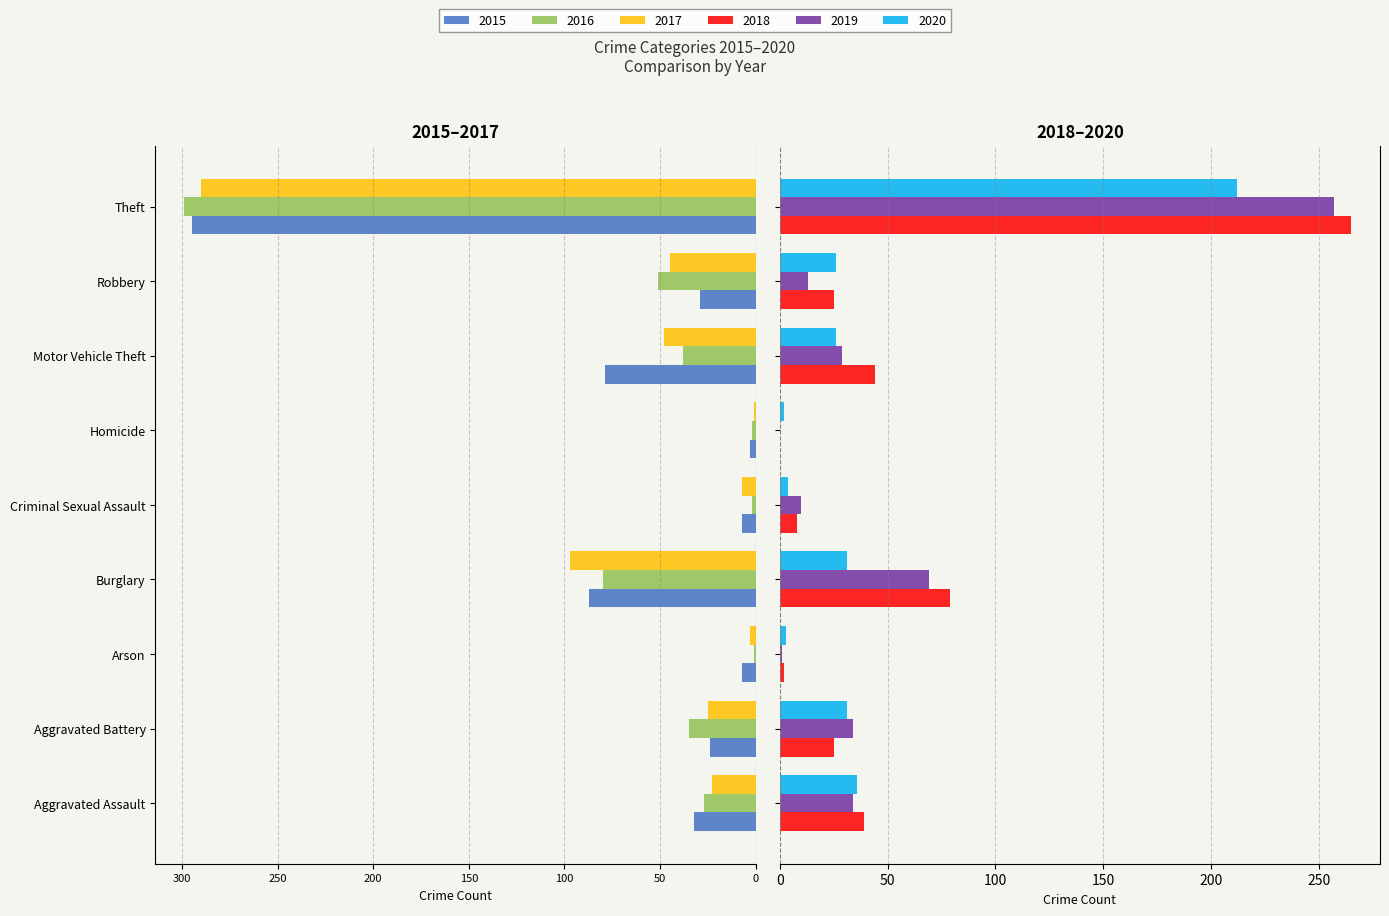

Are the bars grouped side by side (vs. stacked)?

Yes